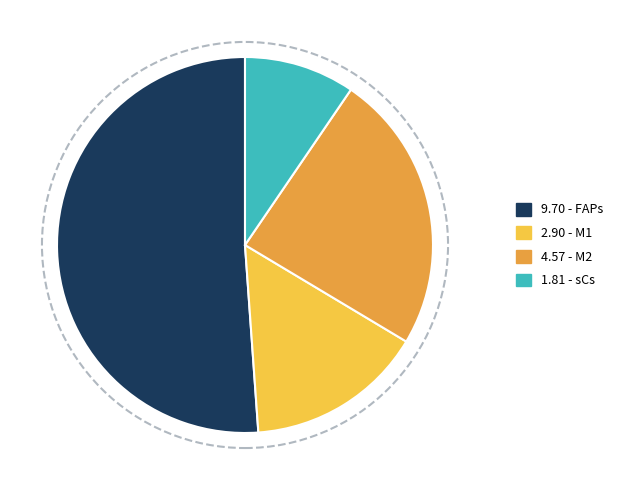

Approximately how many times larger is the value at 9.70 - FAPs compared to 1.81 - sCs?

5.4